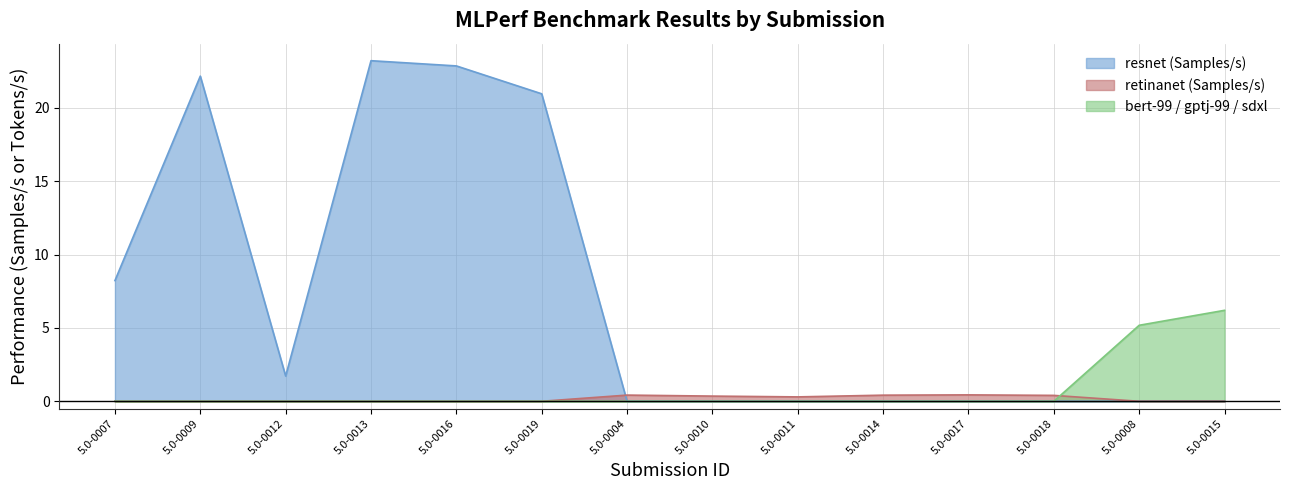

How many data points does each series have?

14